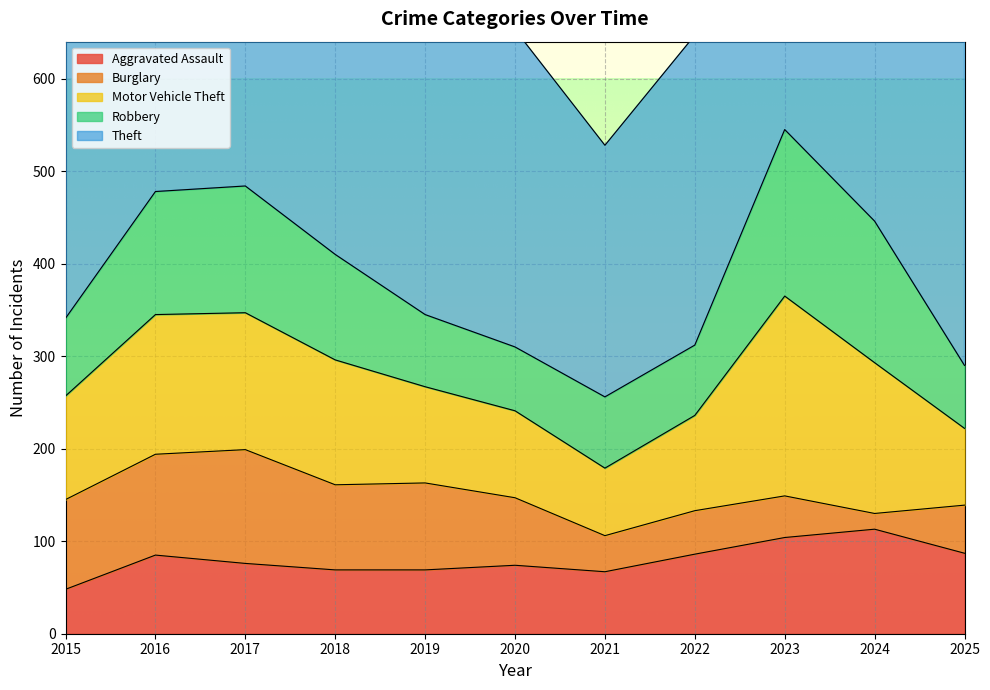

How many lines are shown in the chart?

5